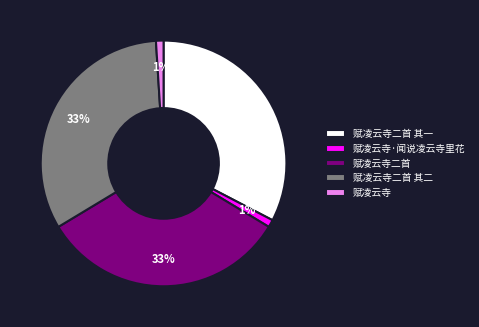

Is 赋凌云寺二首 其二 the majority of the pie?

No